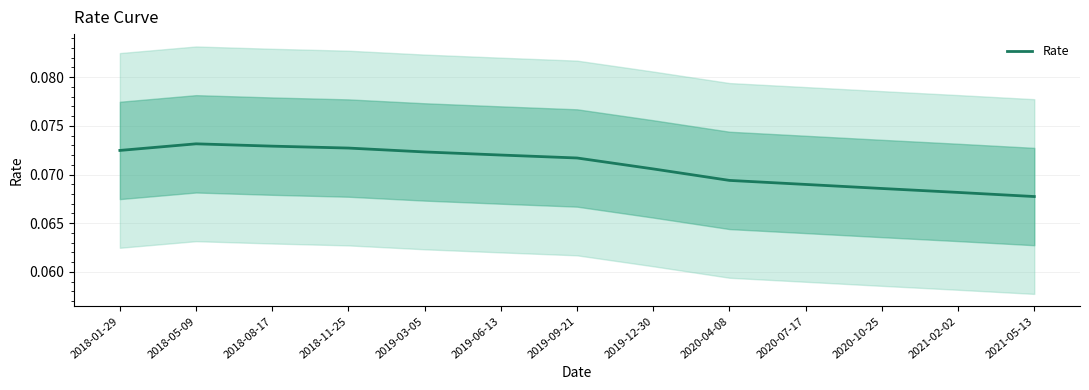

Does the chart have visible grid lines?

Yes